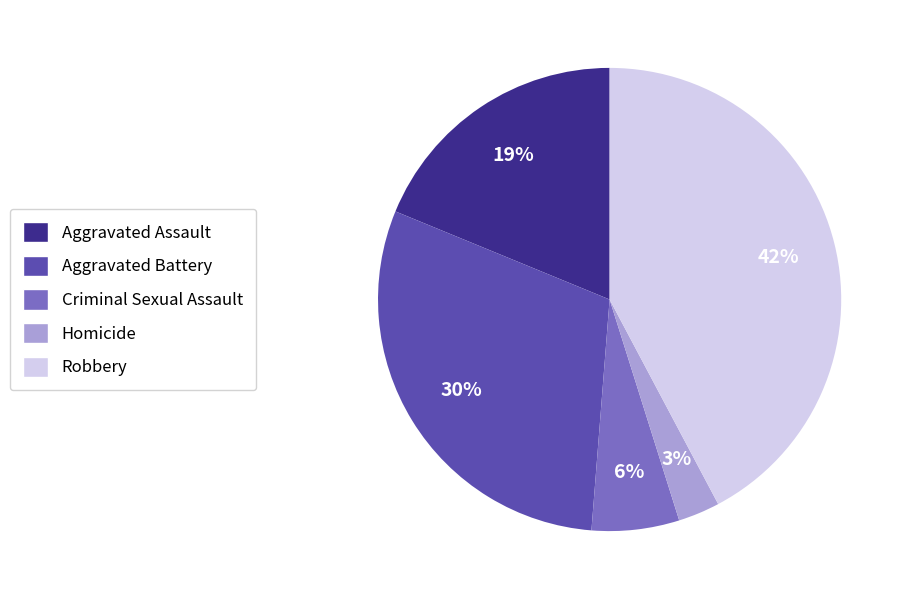

Between Aggravated Assault and Criminal Sexual Assault, which is larger?

Aggravated Assault